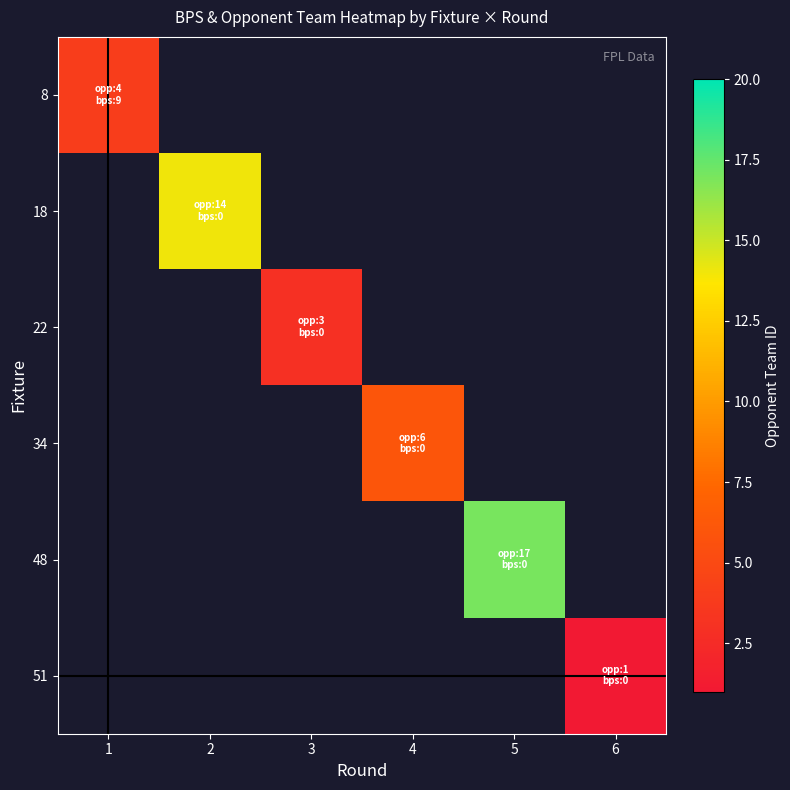

Which has a higher value, 6 or 1?

1